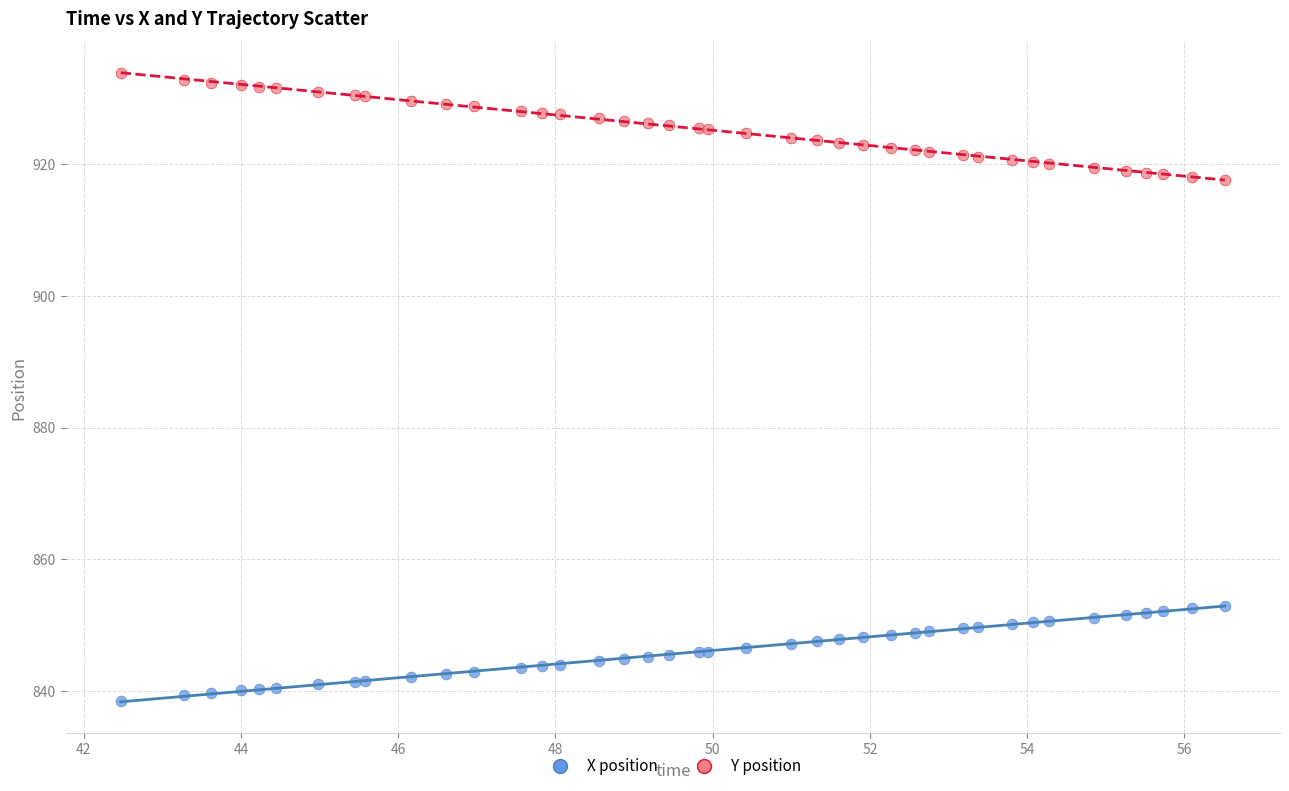

What is the X range (max minus min) for the scatter plot?

14.0